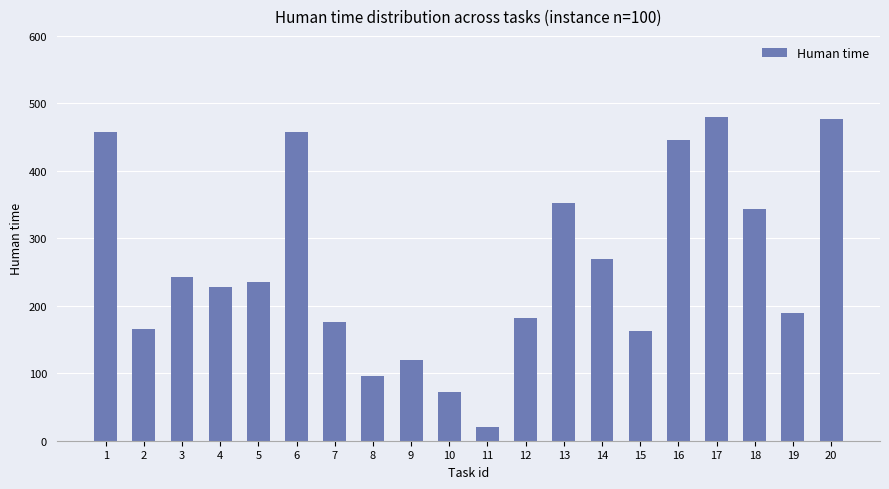

Approximately how many times larger is the value at 9 compared to 11?

5.7